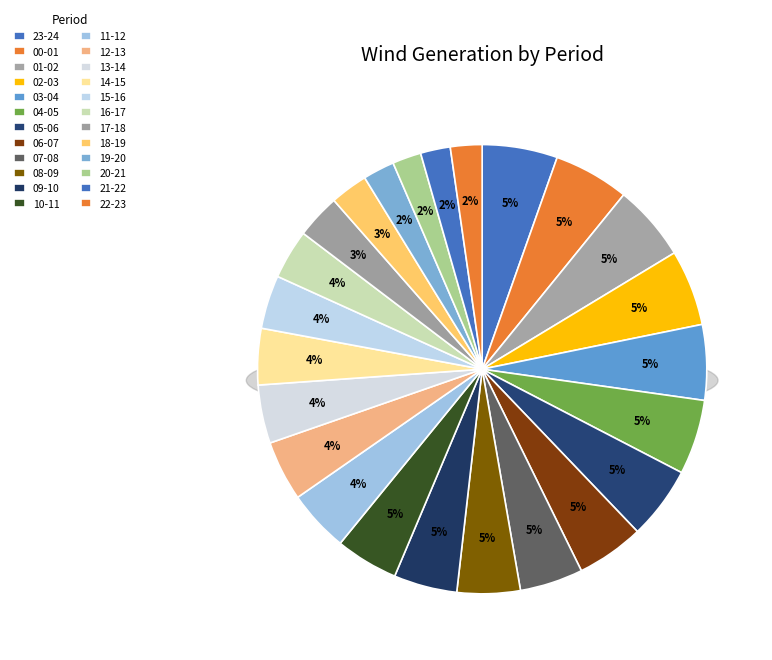

The 10-11 slice represents 5% of the pie. True or false?

True